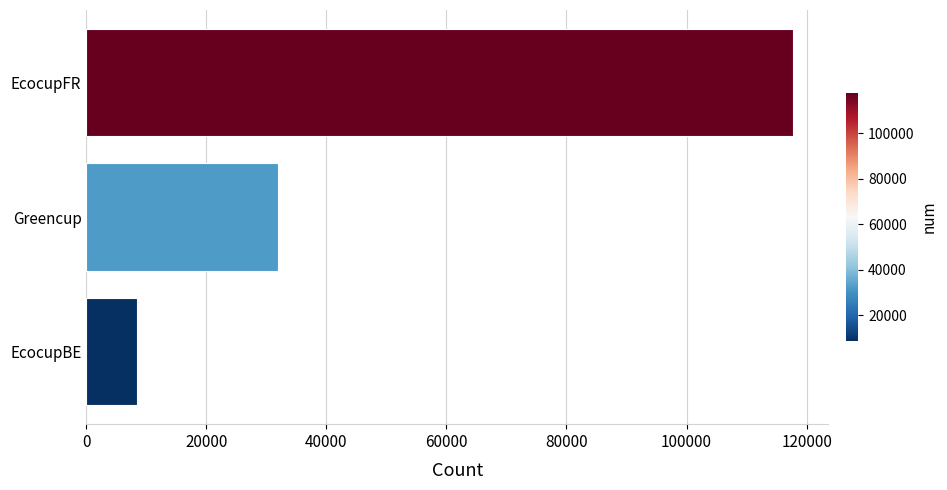

Count the number of categories in the chart.

3